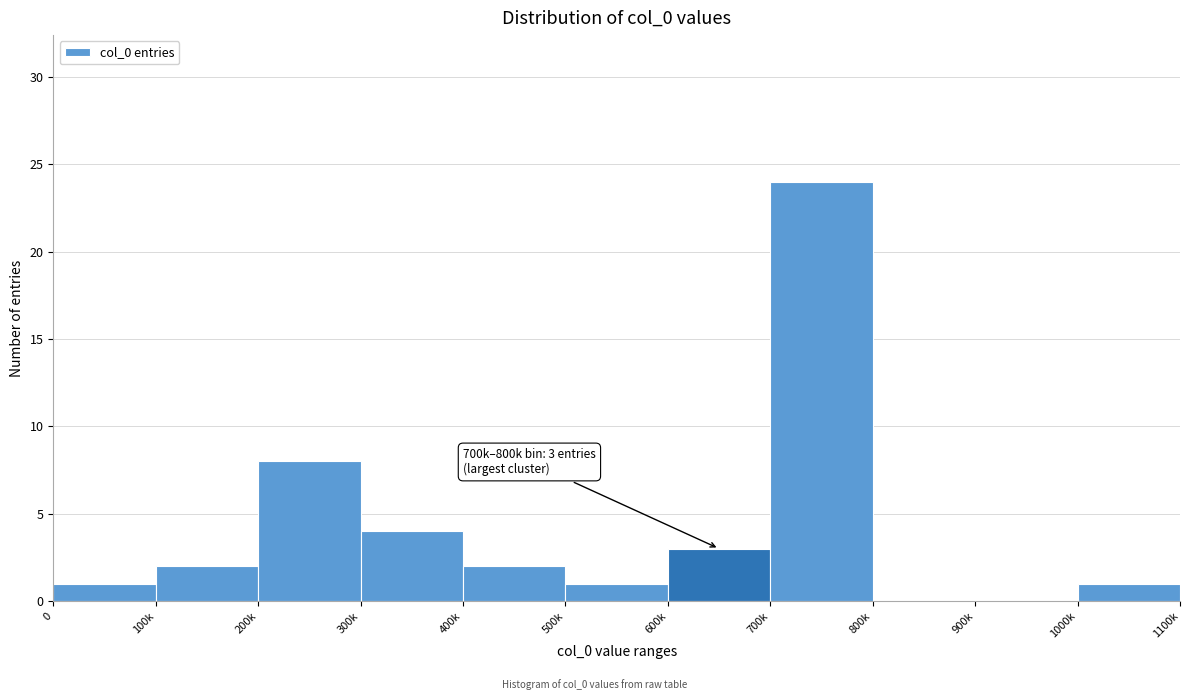

Reading left to right, list all the values displayed in this chart.

0=1	100k=2	200k=8	300k=4	400k=2	500k=1	600k=3	700k=24	800k=0	900k=0	1000k=1